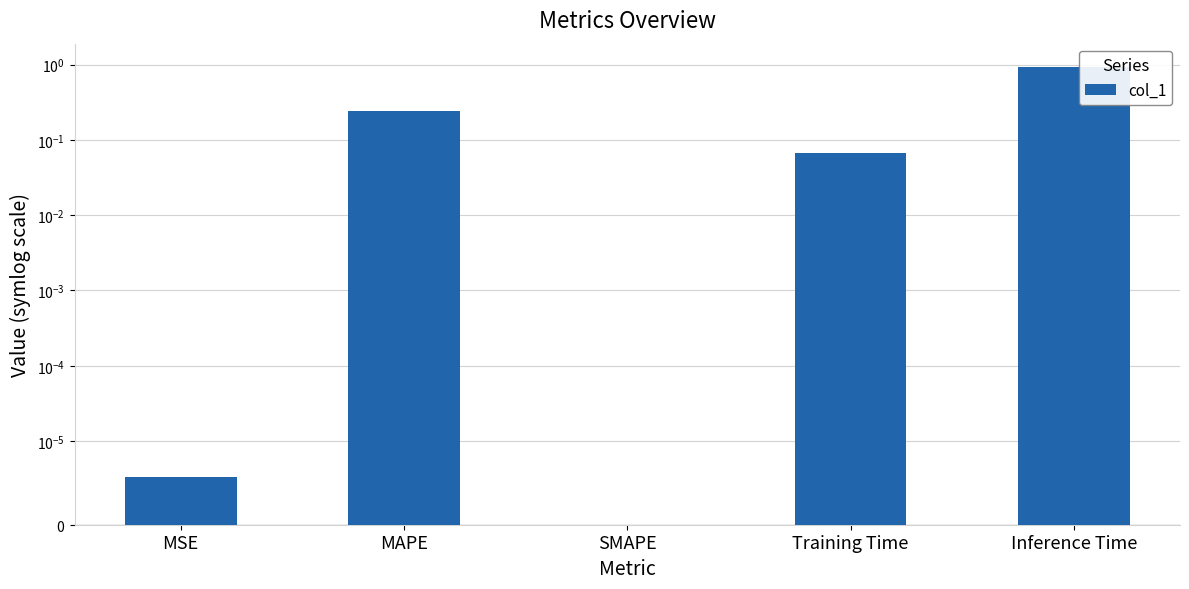

Is it true that the value at SMAPE is 0.5?

False